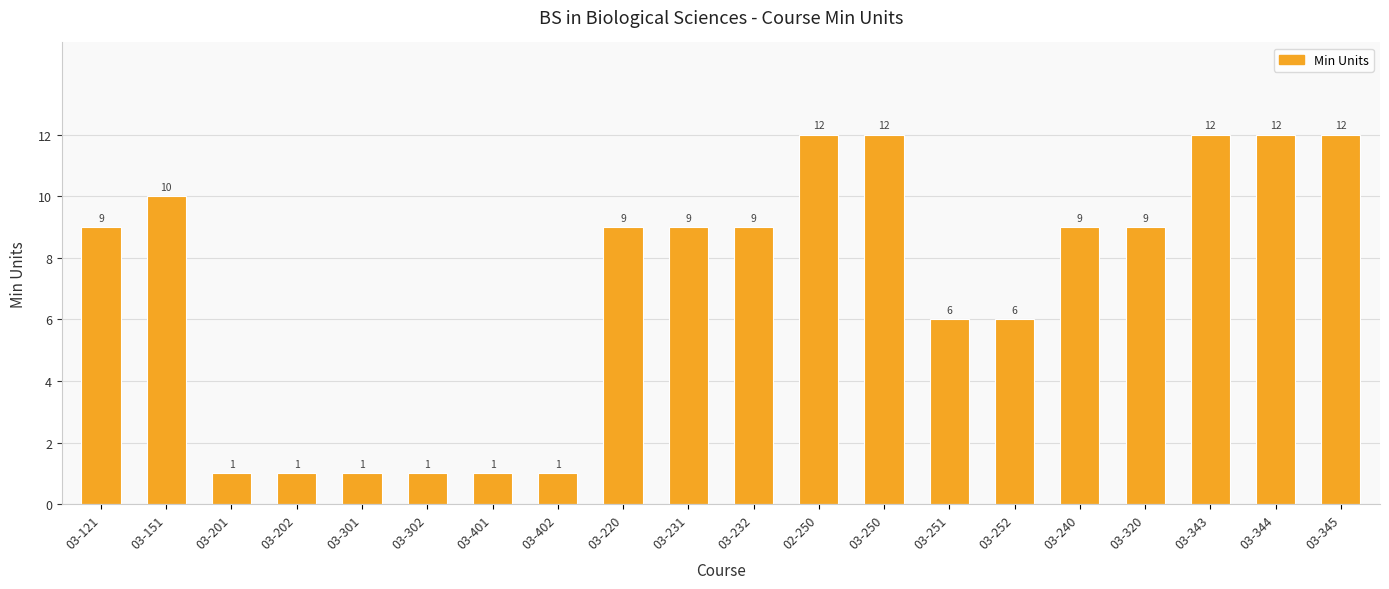

Between 03-231 and 03-151, which is larger?

03-151